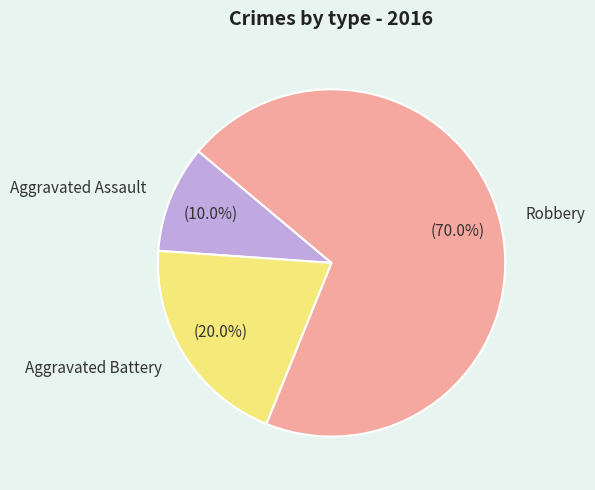

The Aggravated Battery slice represents 20% of the pie. True or false?

True